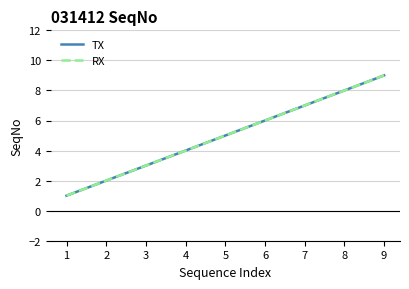

What is the value of the TX point at the 2nd from the left?

2